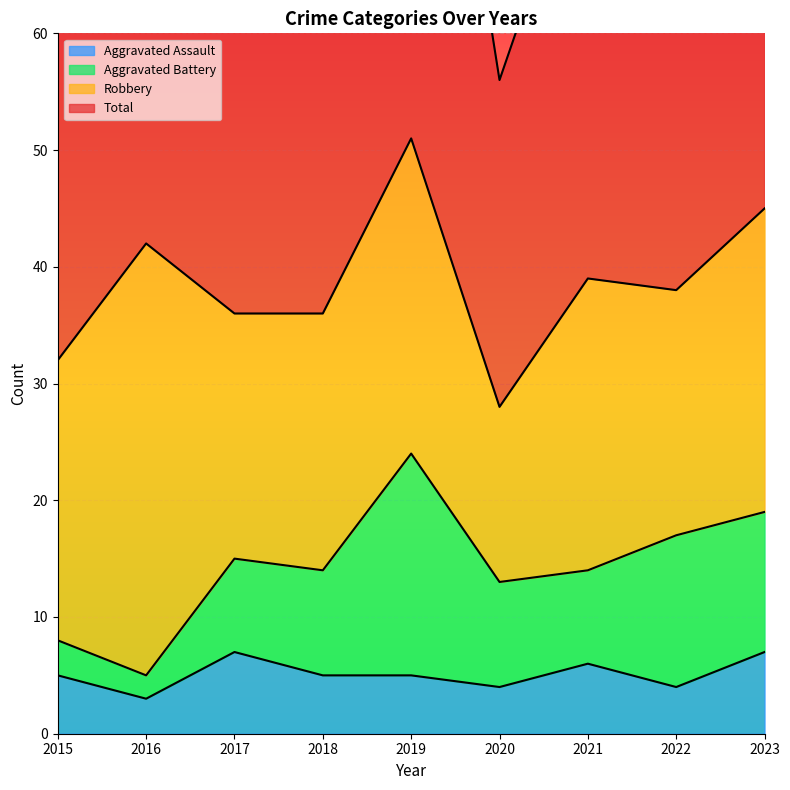

What is the lowest value of the Aggravated Assault series?

3